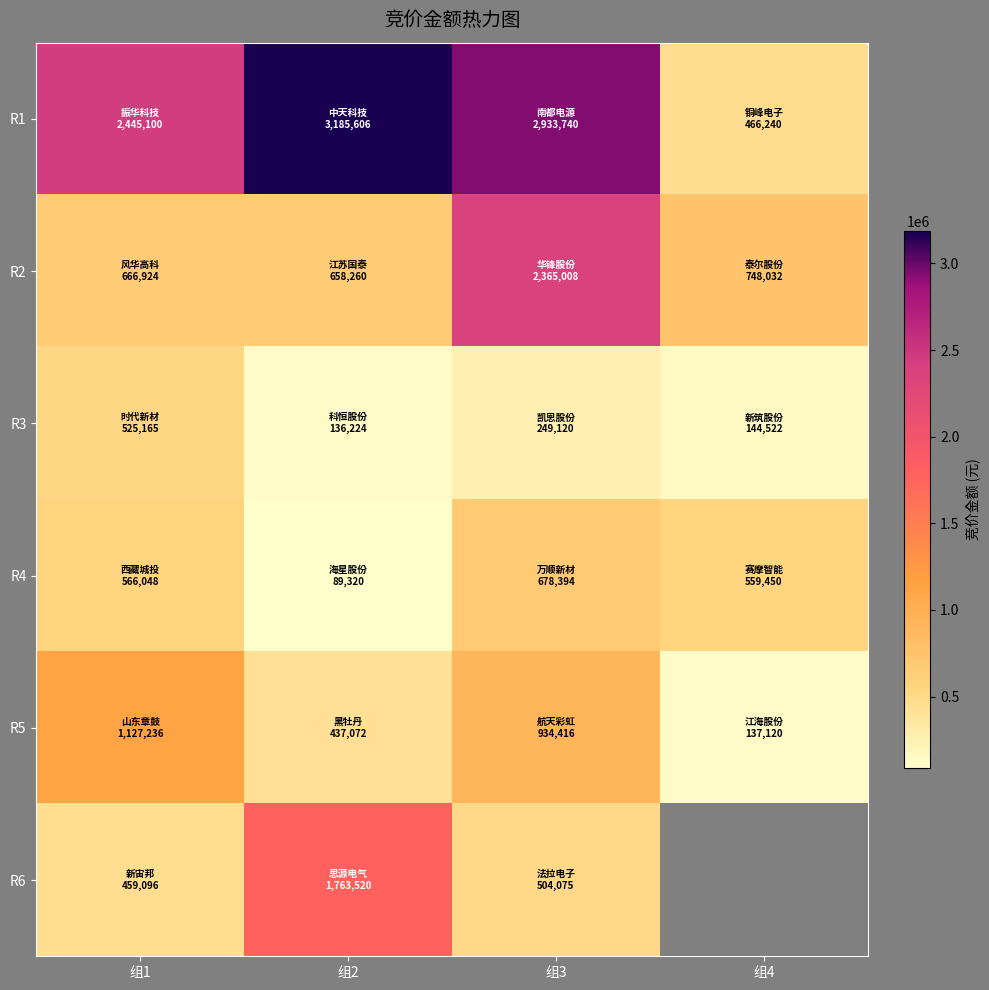

What is the approximate value of R4 at 组1?

566048.0